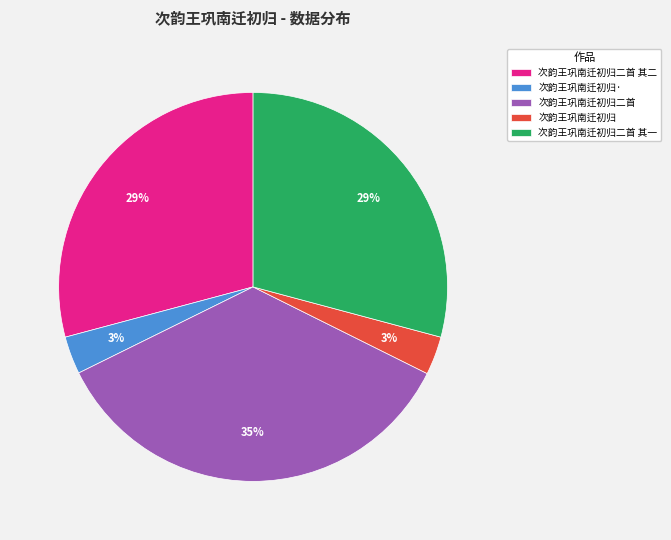

The 次韵王巩南迁初归二首 其二 slice represents 40% of the pie. True or false?

False